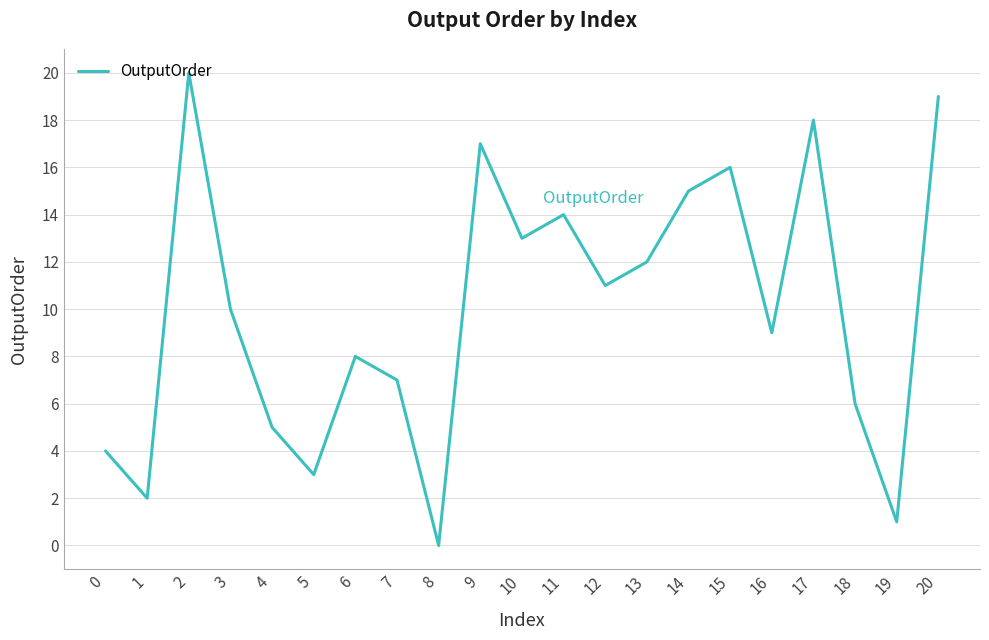

What is the difference between the values at 6 and 4?

3